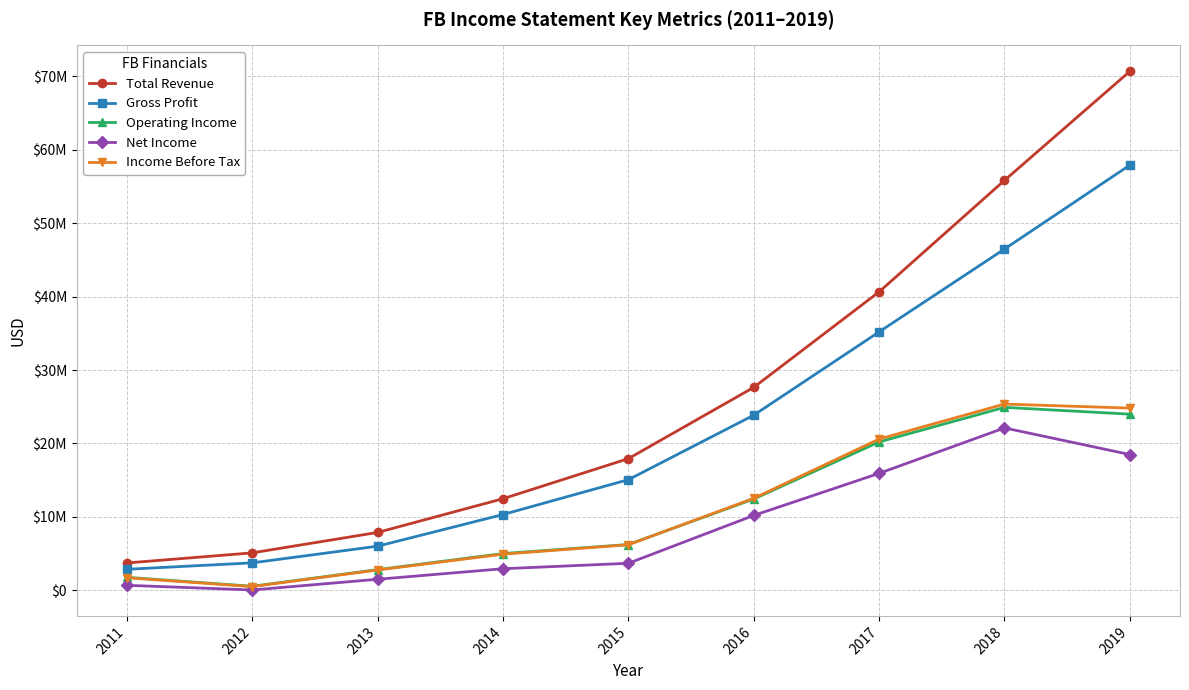

Is the value of Total Revenue at 2013 greater than the value of Gross Profit at 2012?

Yes